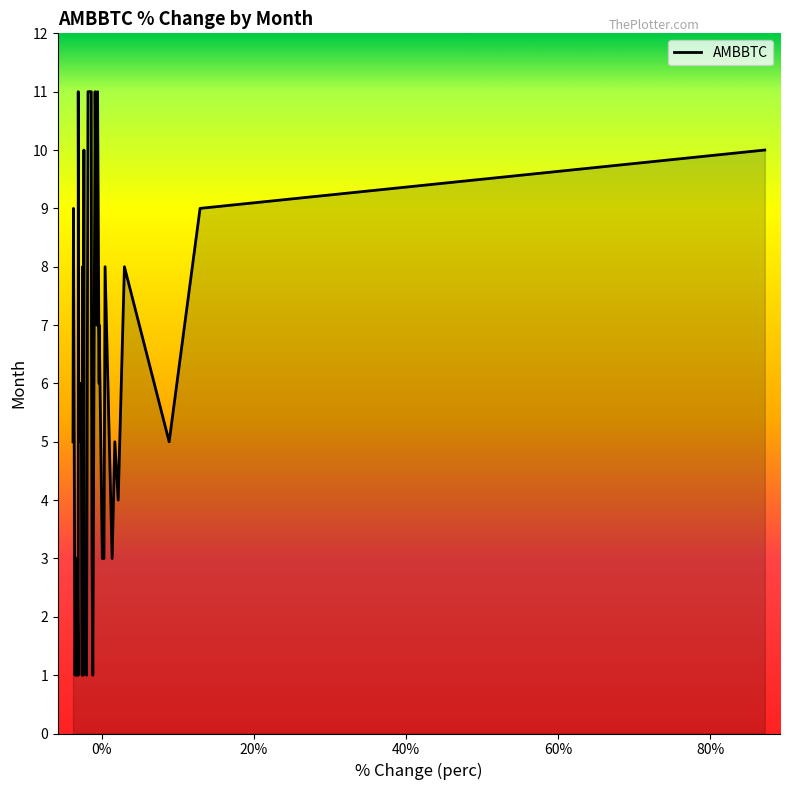

Reading left to right, list all the values displayed in this chart.

5	9	1	3	1	1	3	1	11	5	6	6	1	8	1	10	3	3	1	11	11	7	3	1	6	11	7	11	6	7	3	3	8	3	5	4	8	5	9	10